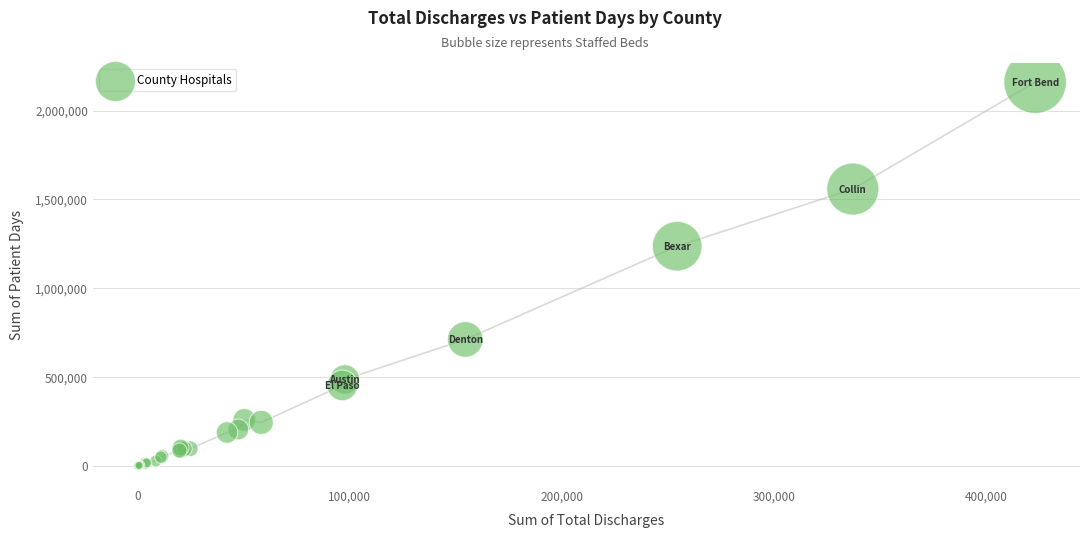

What Y value in the scatter plot is closest to 1080176?

1236537